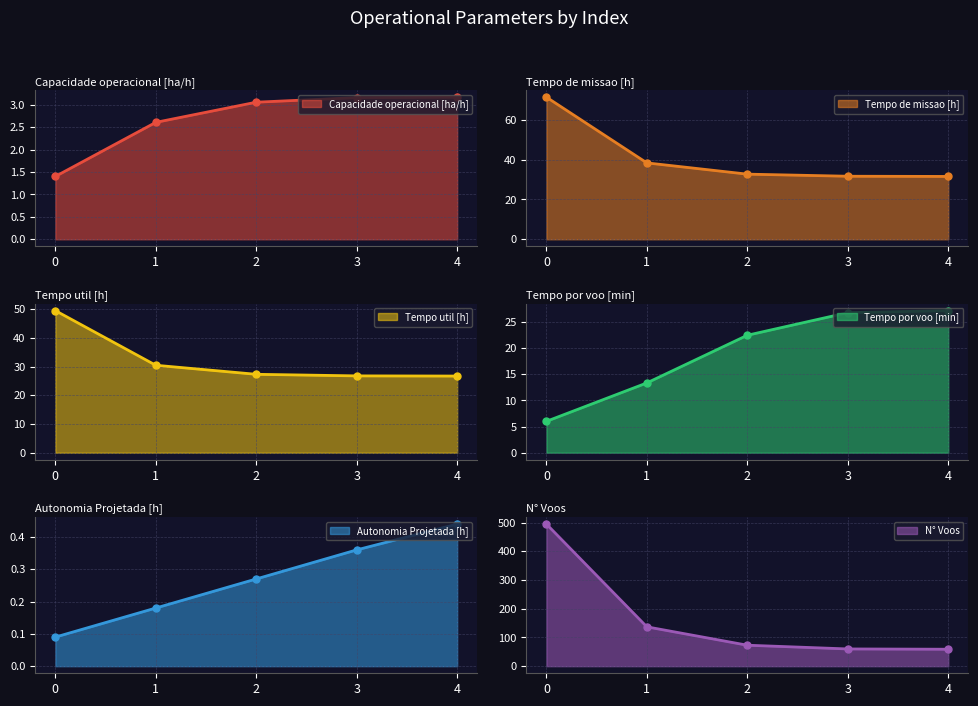

What is the sum of all Tempo por voo [min] values?

95.7